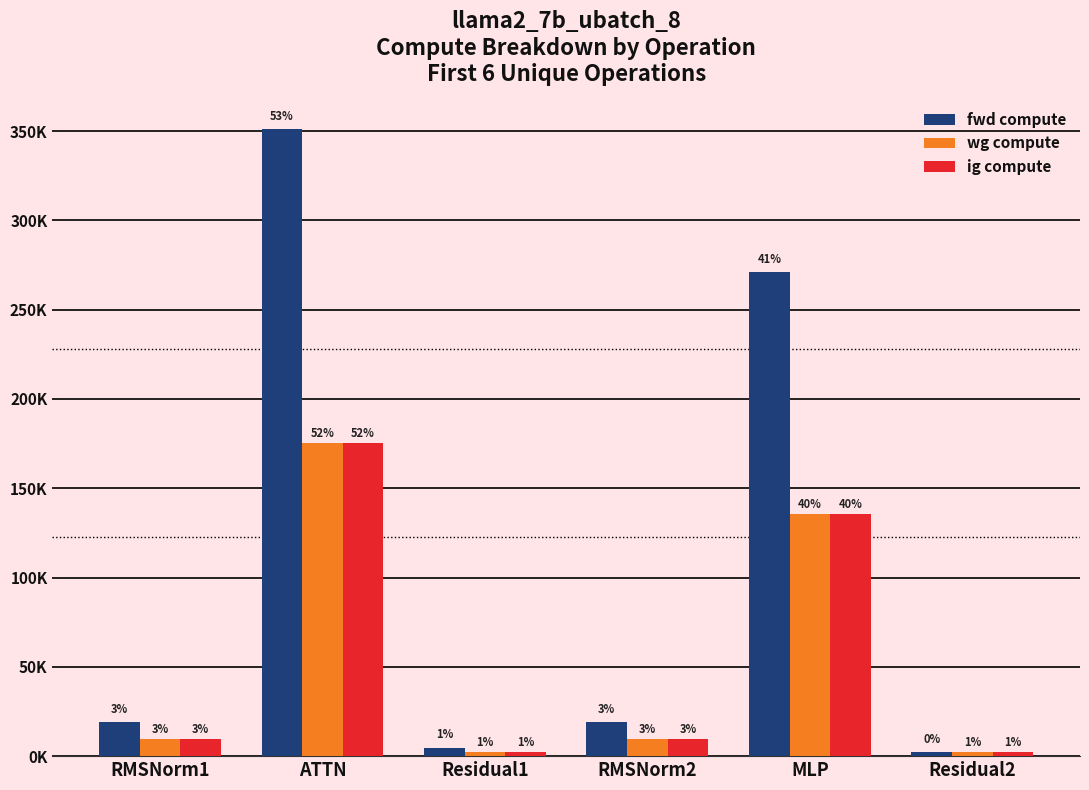

Does the chart contain any negative values?

No